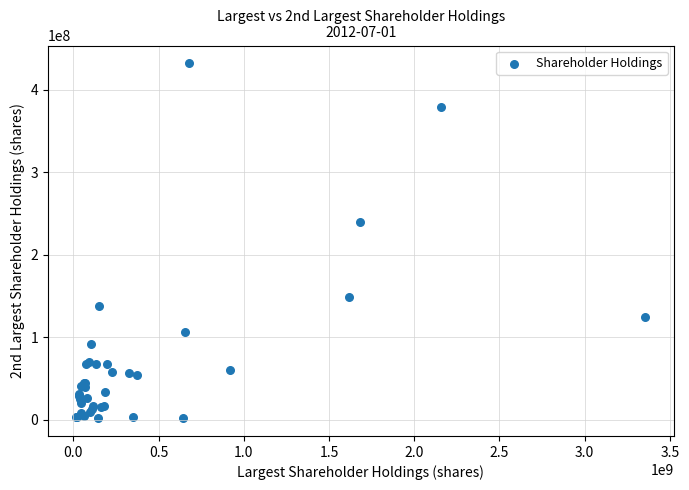

What Y value in the scatter plot is closest to 216885921?

240000000